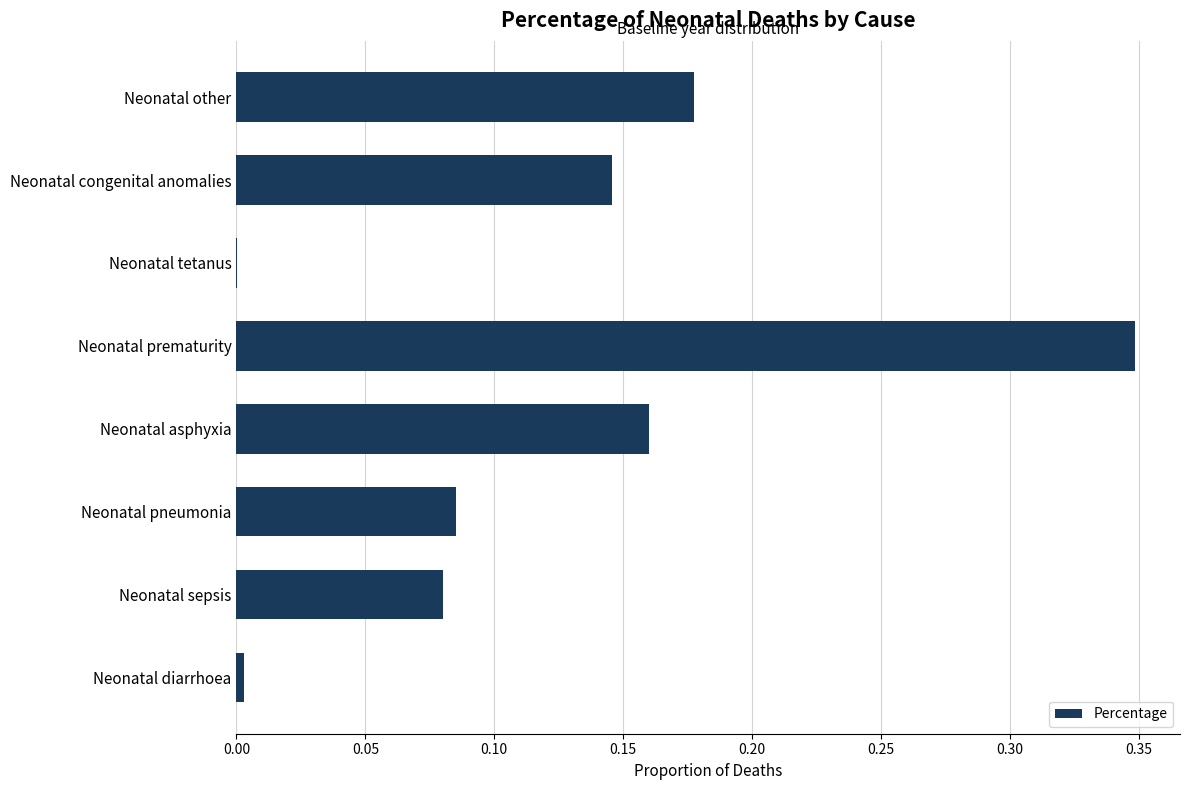

What is the change in value from Neonatal pneumonia to Neonatal other?

+0.1